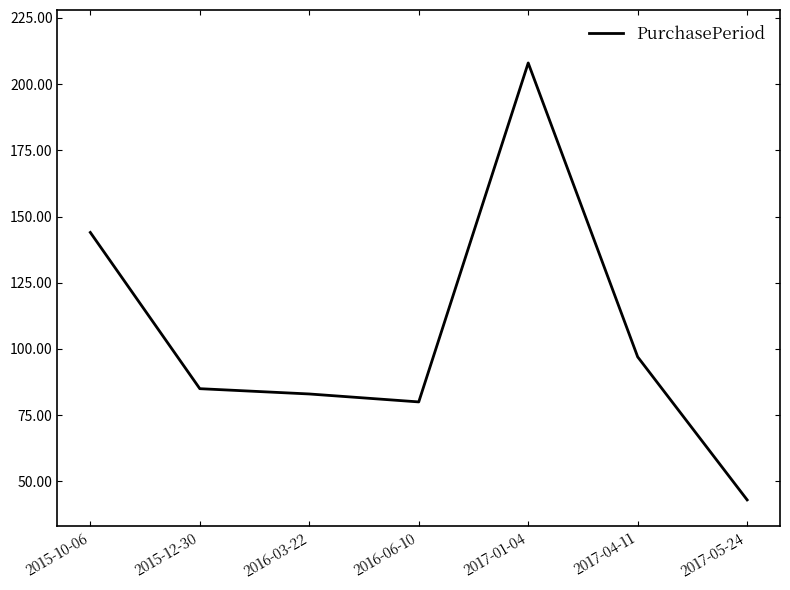

List the labels in order of value, largest first.

2017-01-04, 2015-10-06, 2017-04-11, 2015-12-30, 2016-03-22, 2016-06-10, 2017-05-24